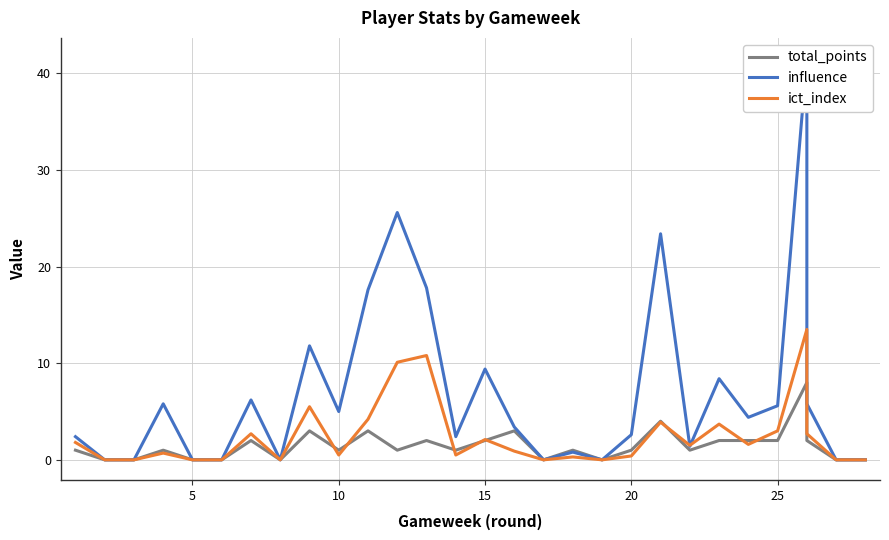

Which series has the widest spread of values?

influence